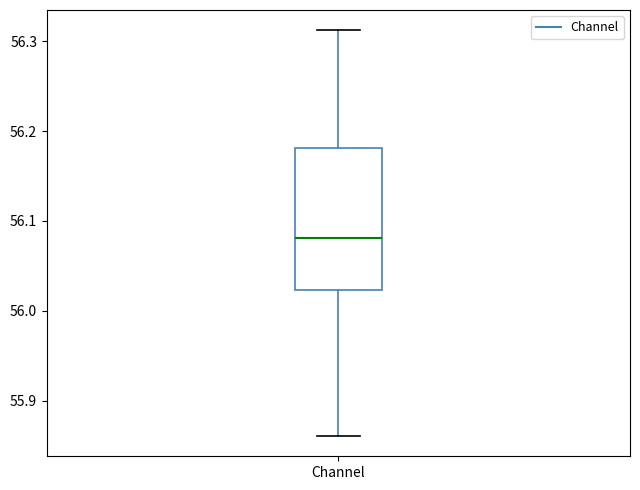

Transcribe this box plot: give where the median line is, the range the box spans, and where the two whiskers end, as read against the y-axis. The values are not printed on the chart, so give them approximately, as read against the axis.

median 56.08, box 56.02 to 56.18, whiskers 55.86 to 56.31